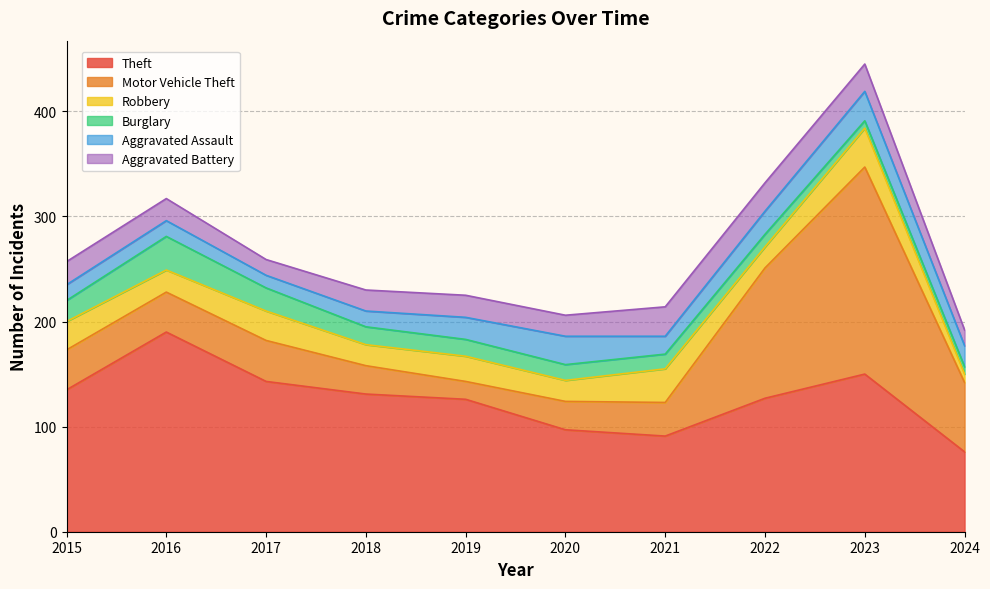

True or false: Burglary has a value of 7 at 2023.

True